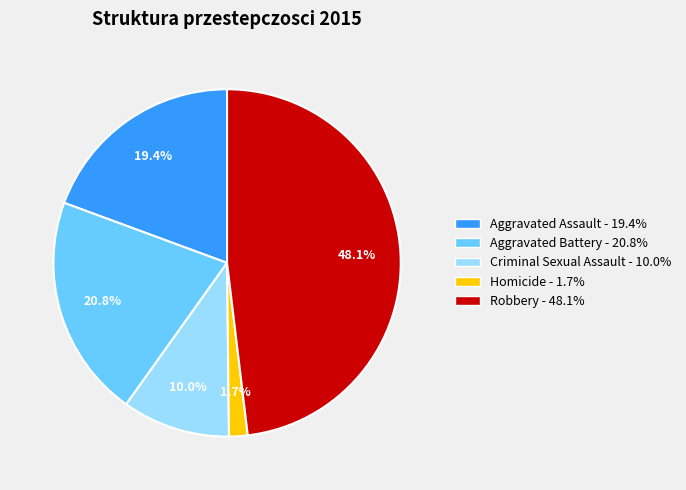

True or false: Aggravated Battery accounts for 27% of the total.

False